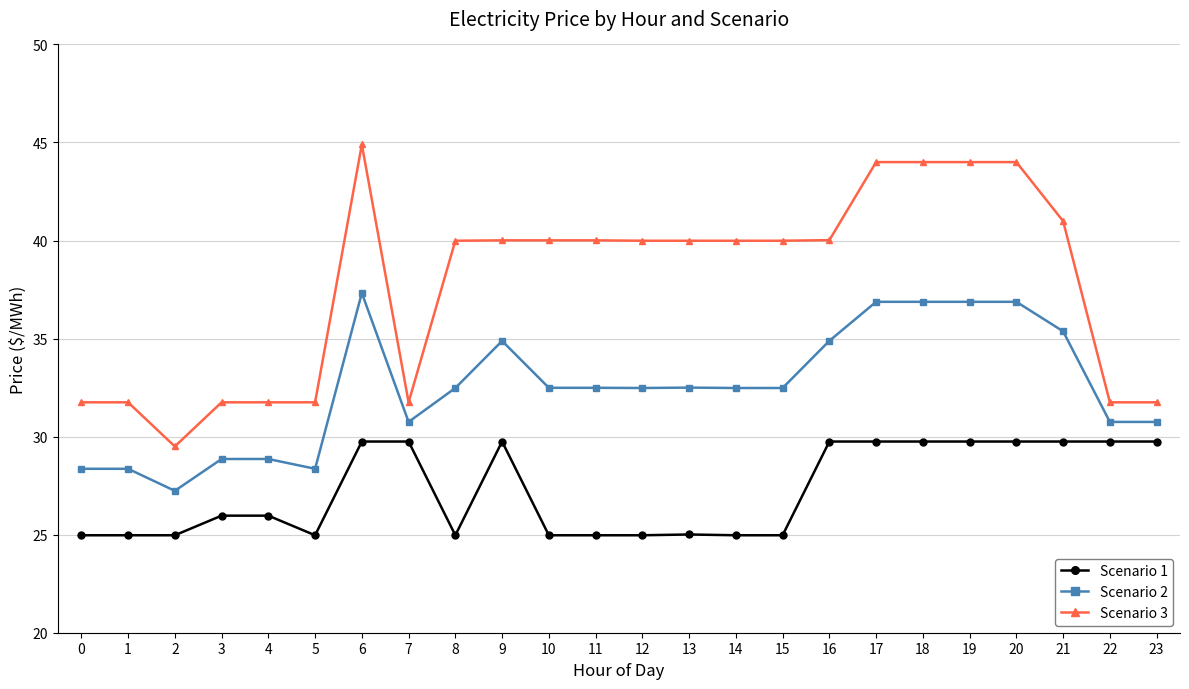

The value of Scenario 1 at 8 is 33.3. True or false?

False